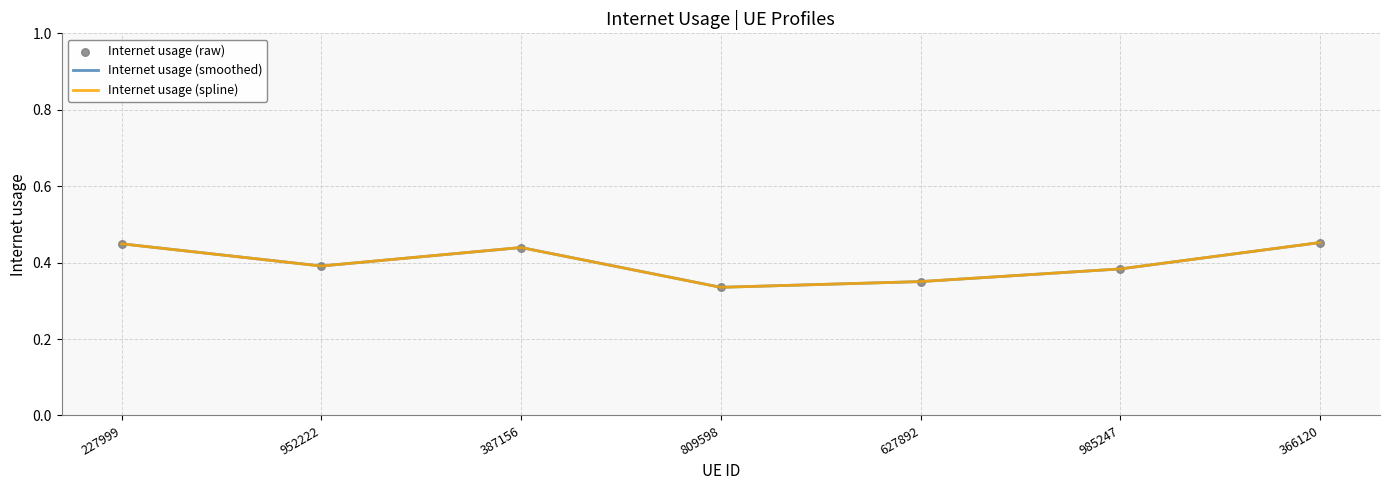

At which category is the sum across all series the highest?

366120